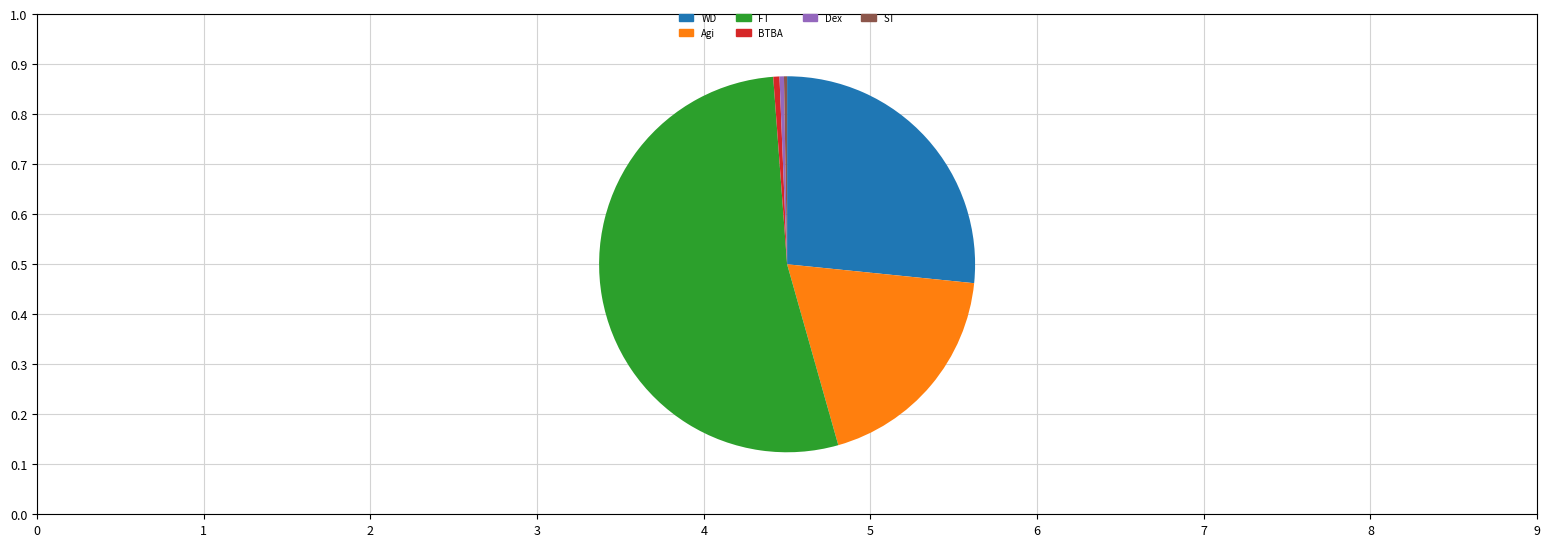

Is it true that FT is 45% of the pie?

False